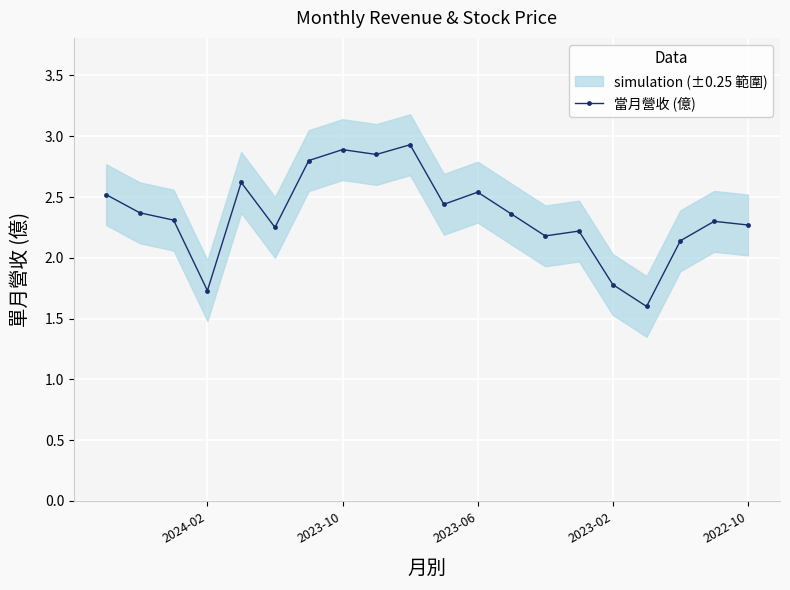

The value of 當月營收 (億) at 2022-10 is 1.2. True or false?

False